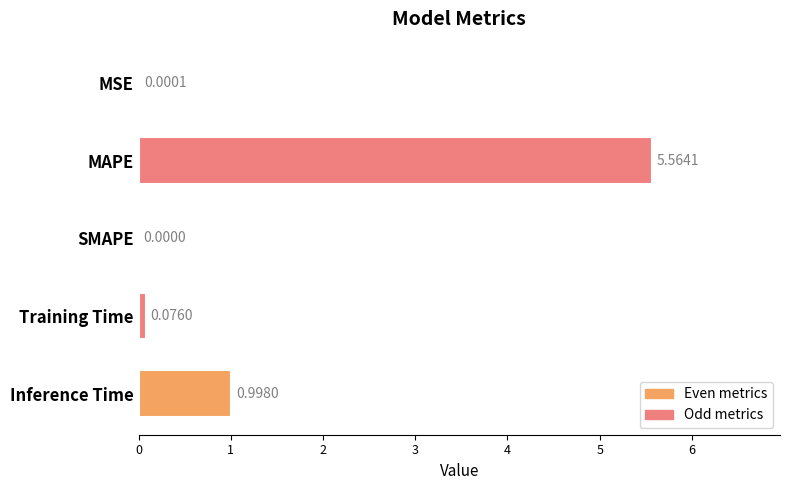

What is the sum of all values?

6.6